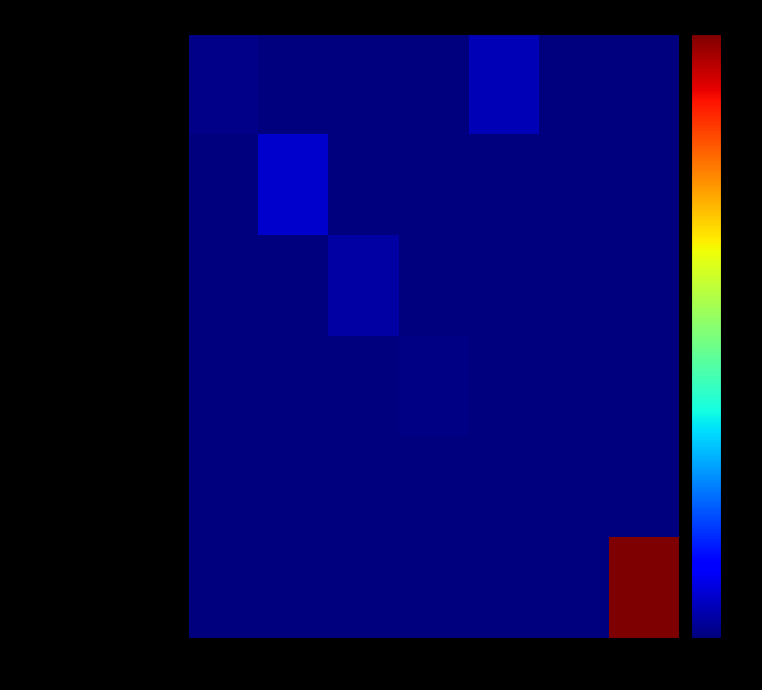

Count the number of data series in this chart.

6